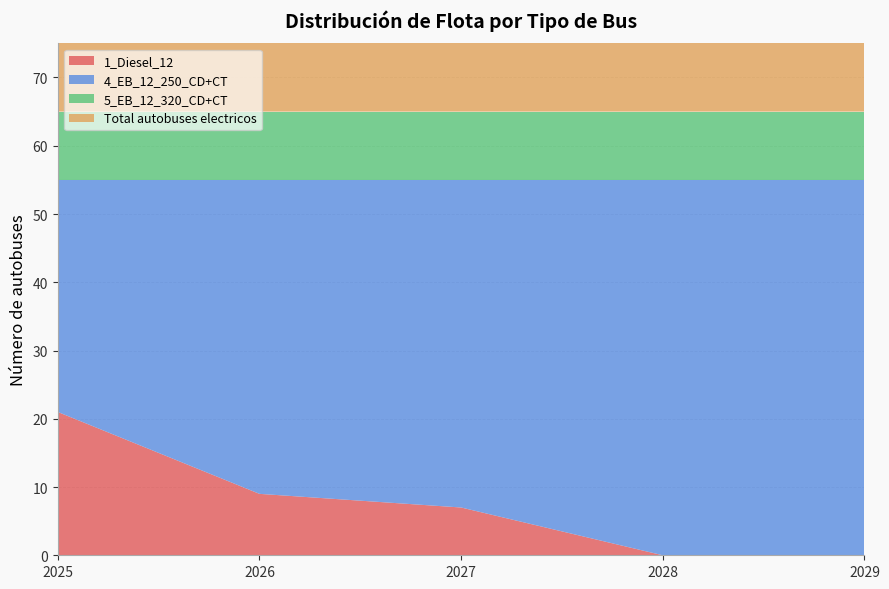

Reading left to right, transcribe all the data shown in this chart.

1_Diesel_12: 21	9	7	0	0
4_EB_12_250_CD+CT: 34	46	48	55	55
5_EB_12_320_CD+CT: 10	10	10	10	10
Total autobuses electricos: 44	56	58	65	65